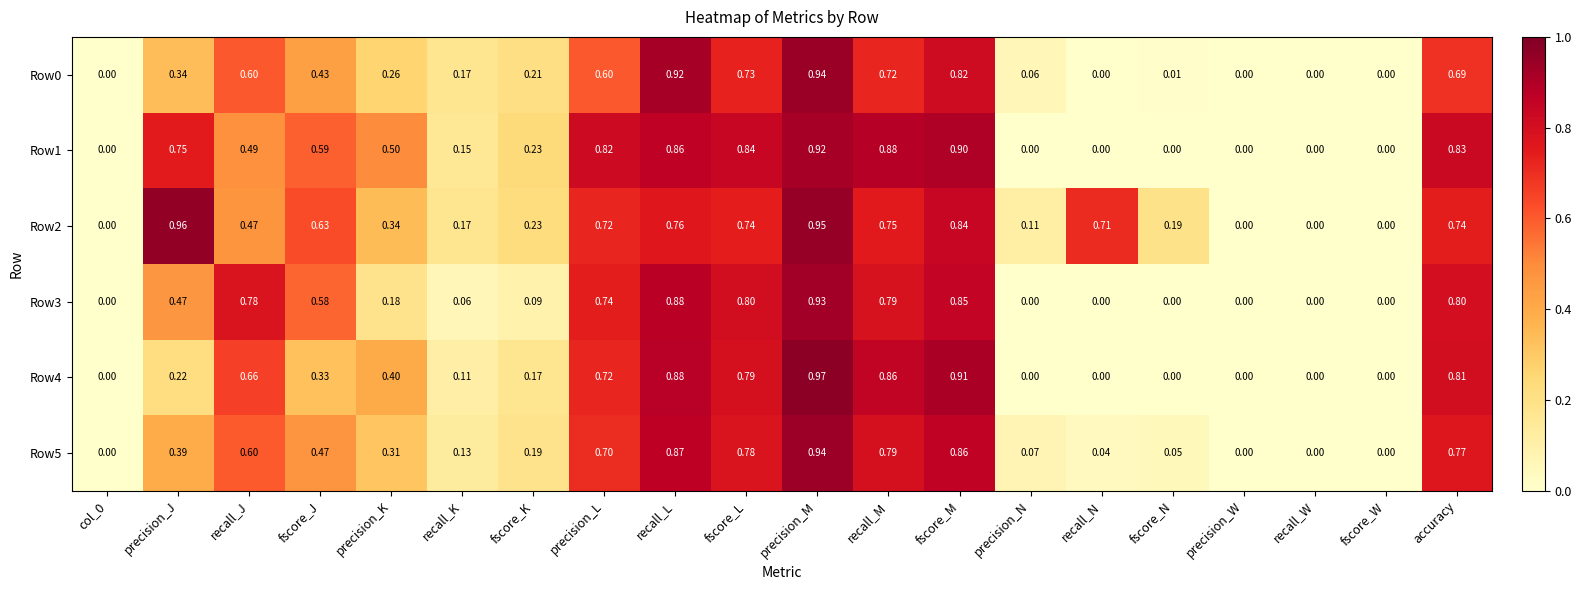

Is the value of Row3 at precision_L greater than the value of Row0 at precision_J?

Yes